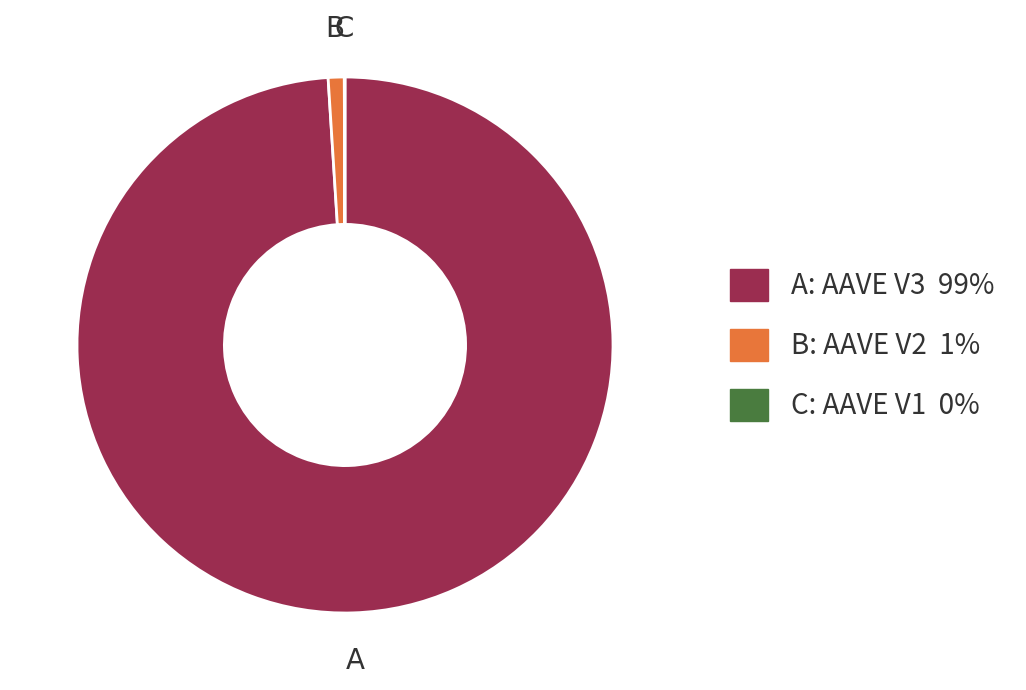

Is there any slice that represents more than half of the pie?

Yes